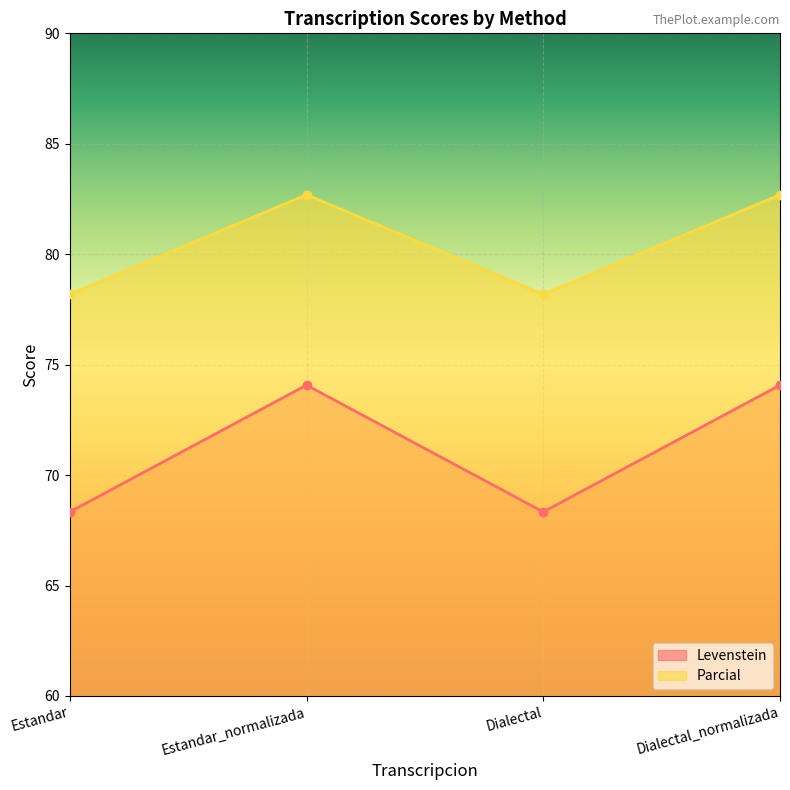

Between Estandar and Dialectal_normalizada, which series saw the biggest shift?

Levenstein